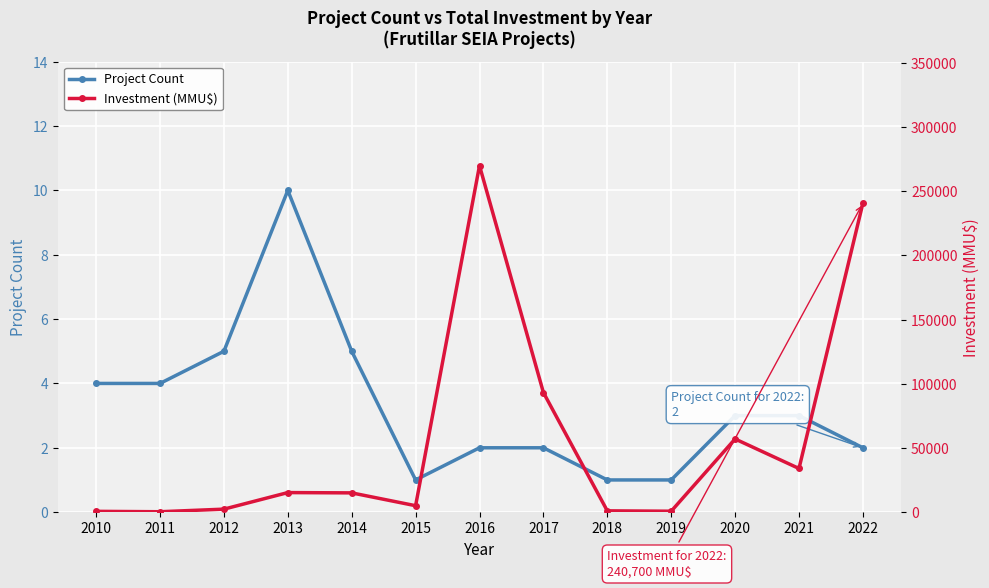

How many distinct data groups are displayed?

2